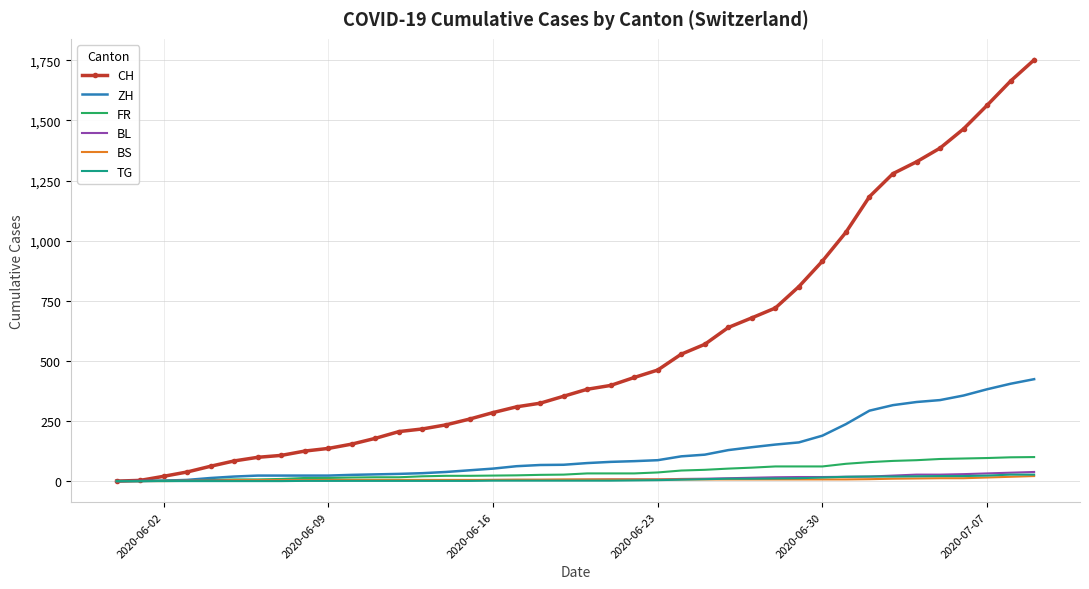

What is the difference between the second highest and minimum values in the FR series?

99